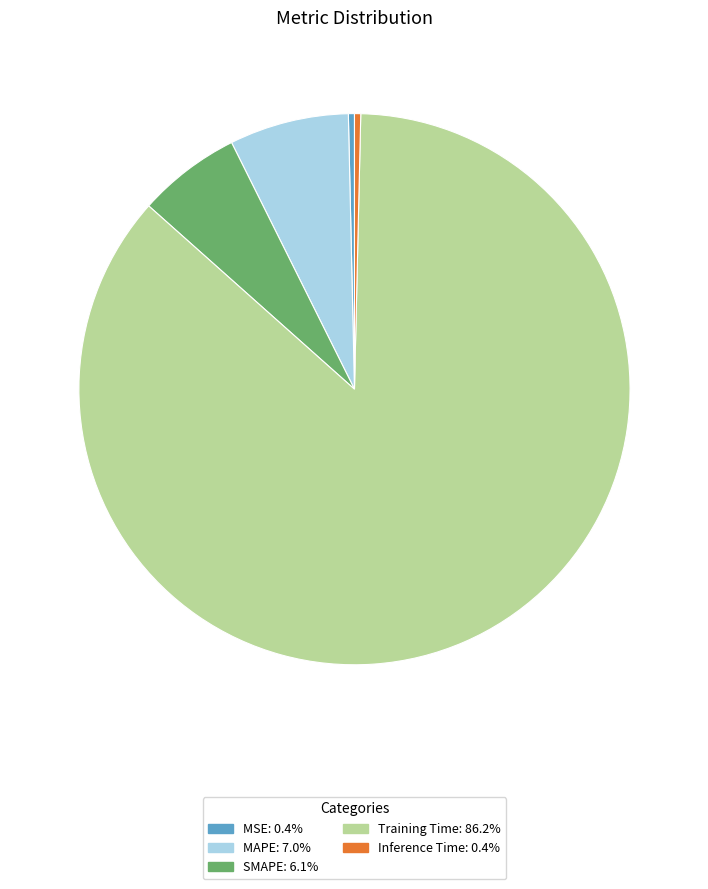

Between SMAPE and Inference Time, which is larger?

SMAPE